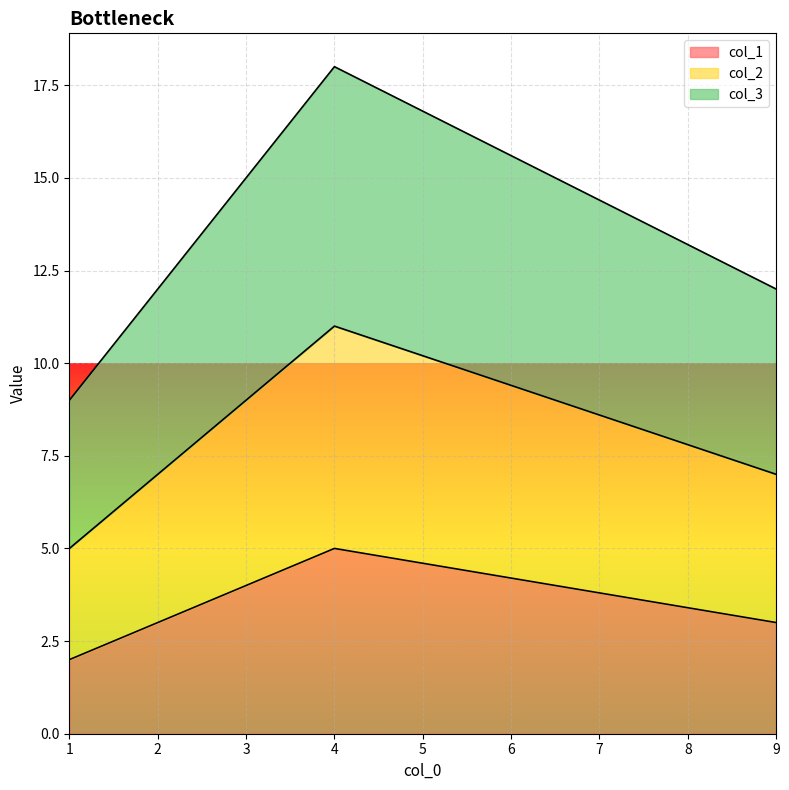

What is the maximum value for col_1?

5